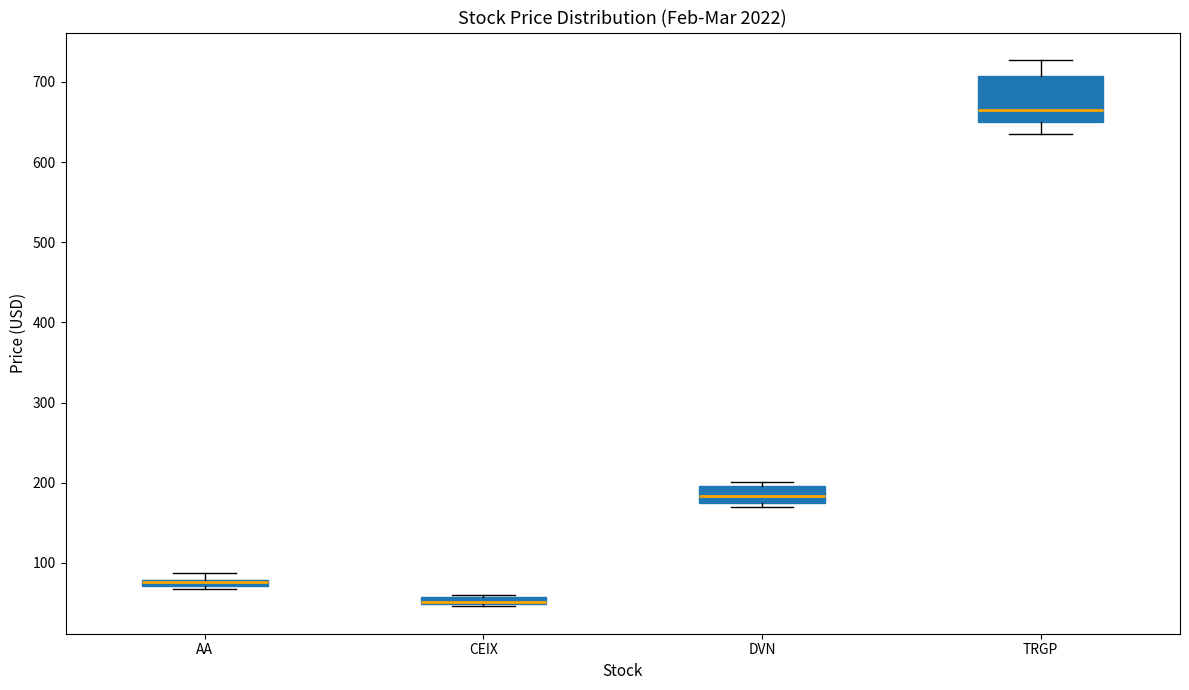

Where is the lower edge of the box for CEIX on the y-axis? The values are not printed on the chart, so give them approximately, as read against the axis.

50